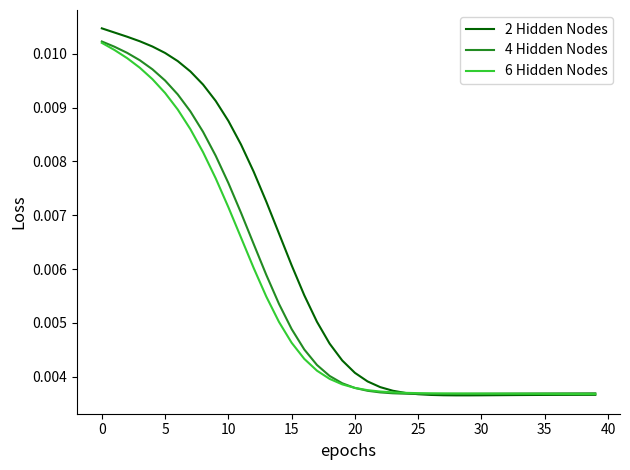

Which series has the largest total across all categories?

2 Hidden Nodes